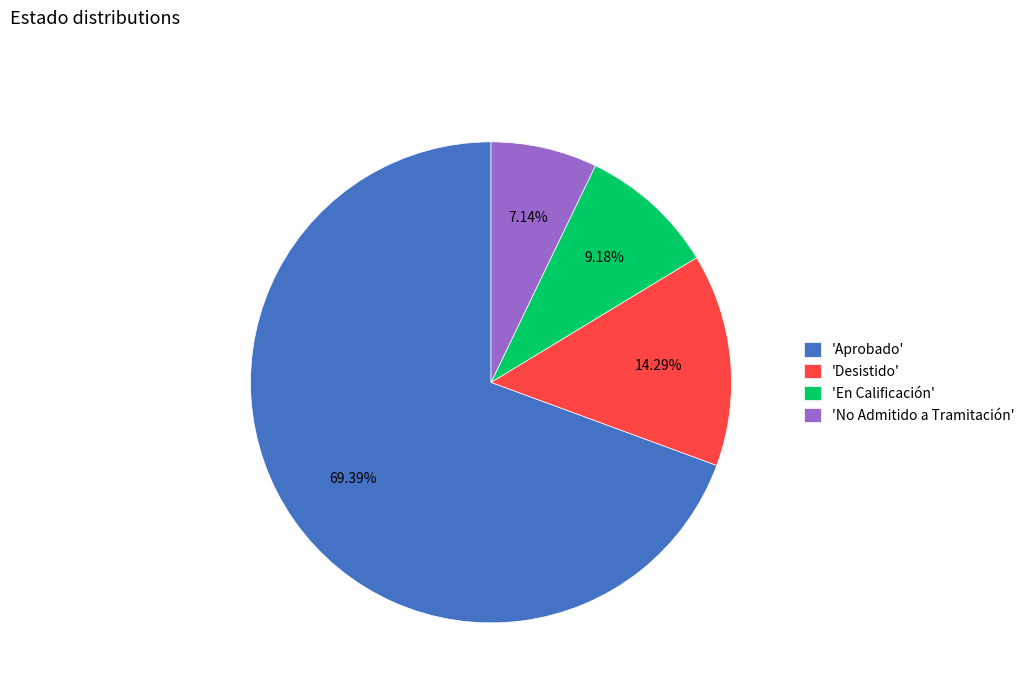

Do 'En Calificación' and 'Desistido' together represent more than half of the pie?

No